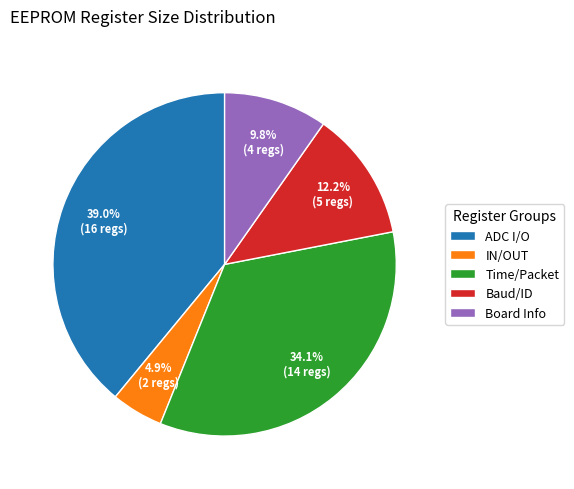

Is there any slice that represents more than half of the pie?

No